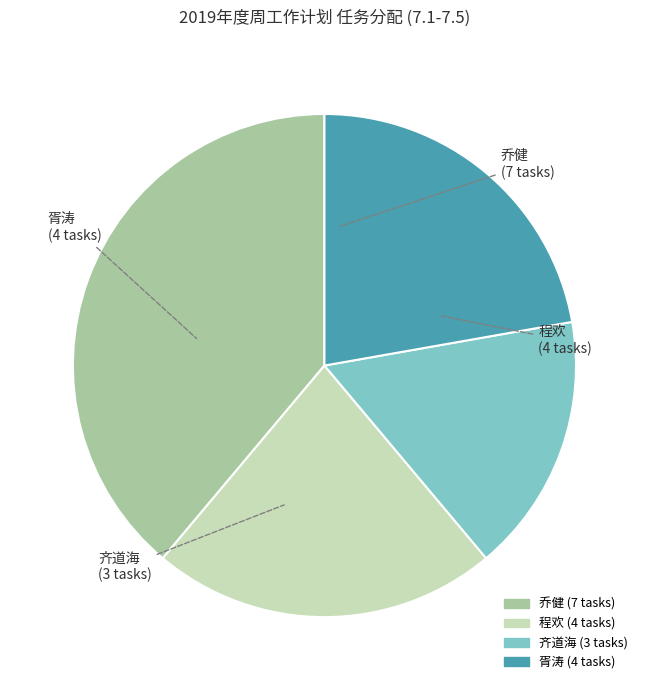

Is there any slice that represents more than half of the pie?

No